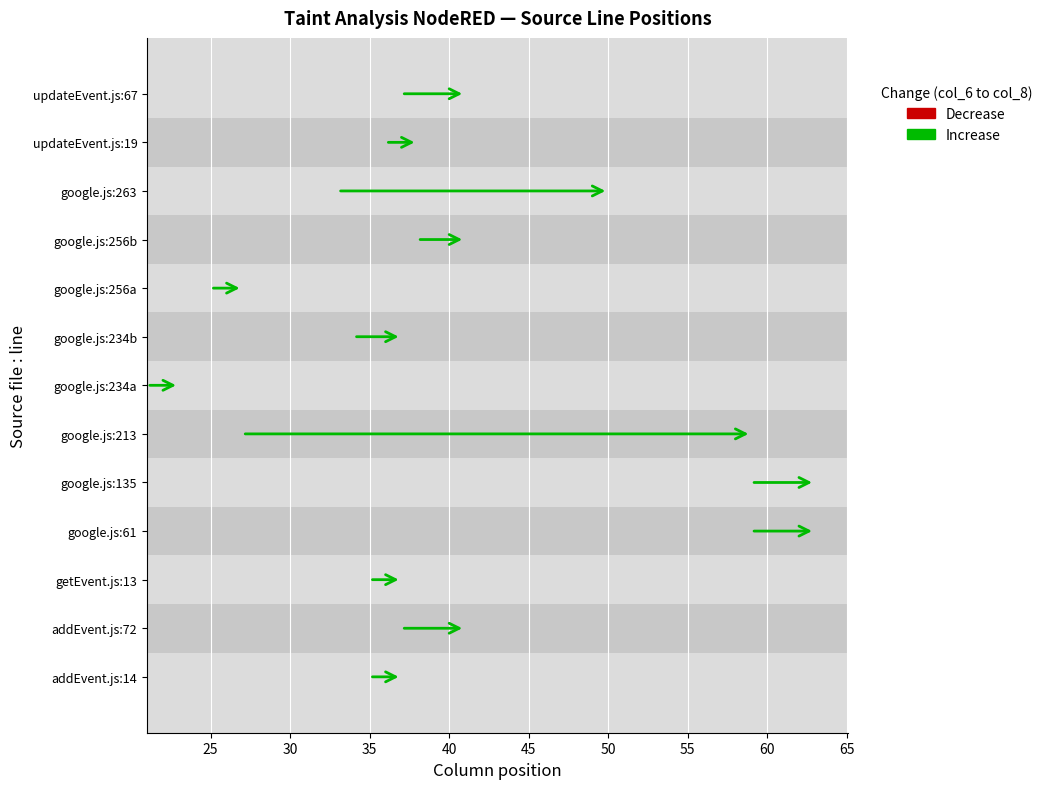

How many data points are less than 3?

5